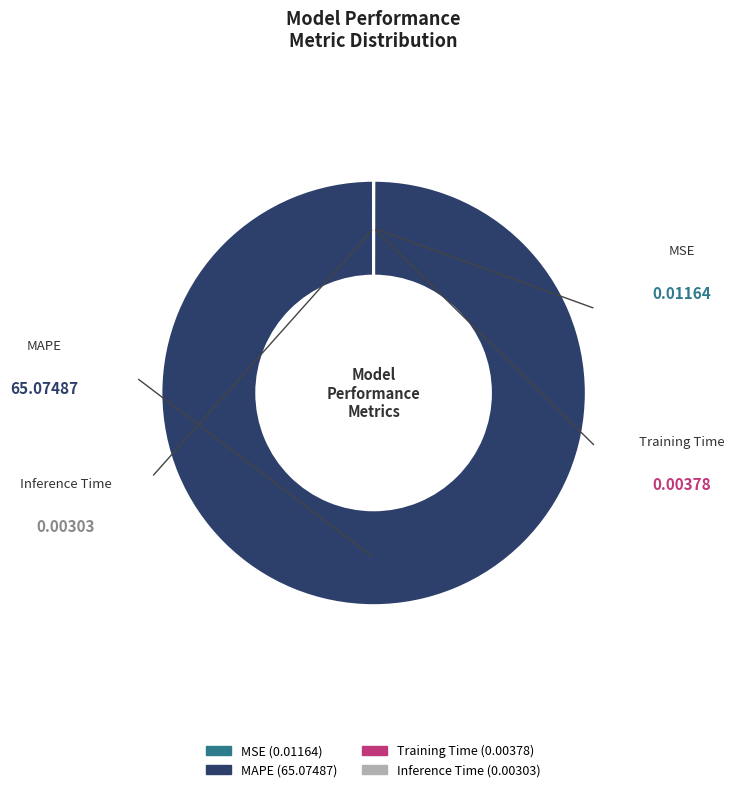

Which category has the biggest portion of the pie?

MAPE